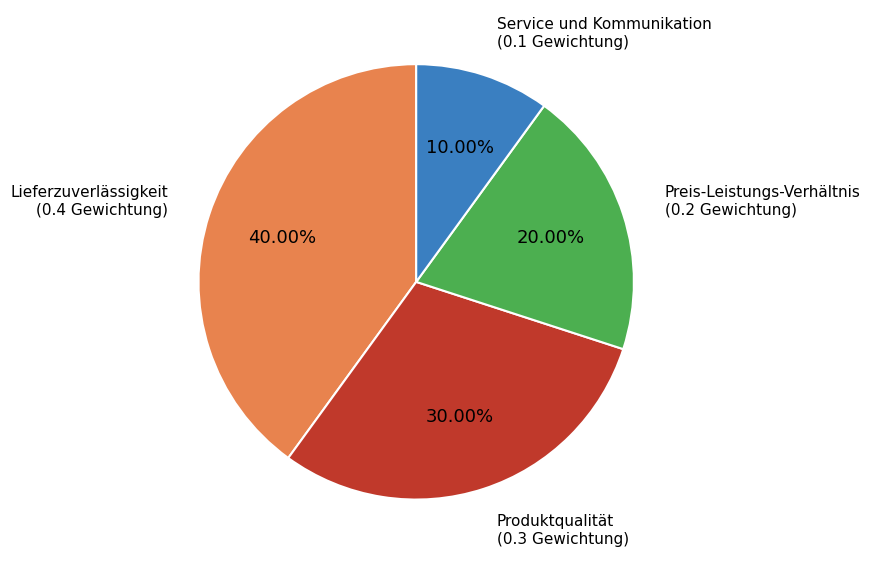

Rank the categories by value from highest to lowest.

Lieferzuverlässigkeit, Produktqualität, Preis-Leistungs-Verhältnis, Service und Kommunikation